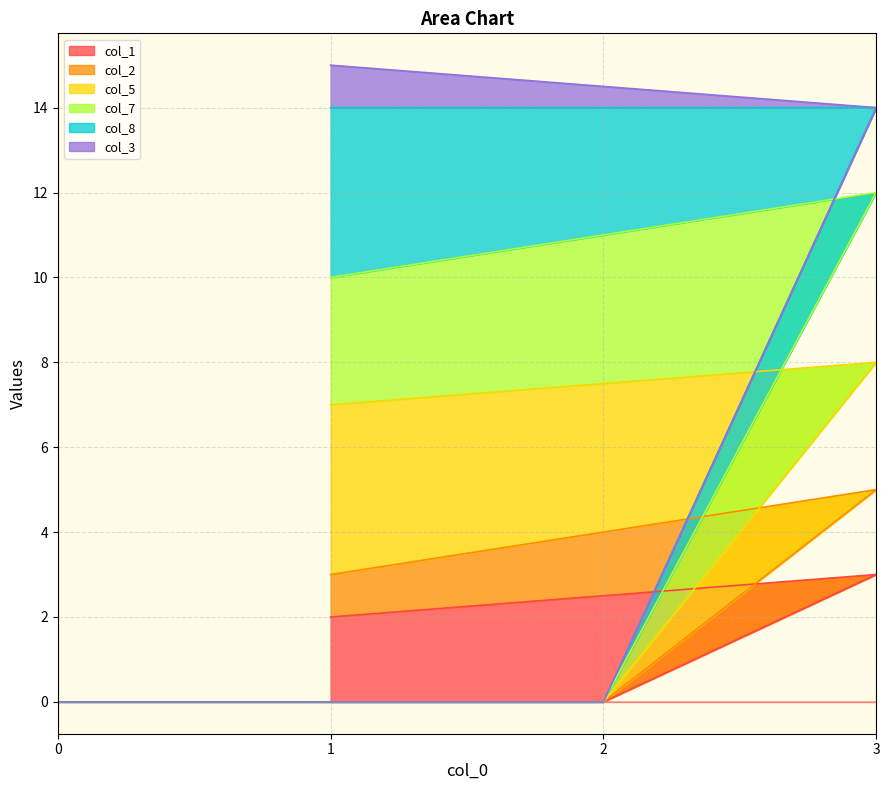

True or false: col_2 and col_1 intersect in this chart.

False